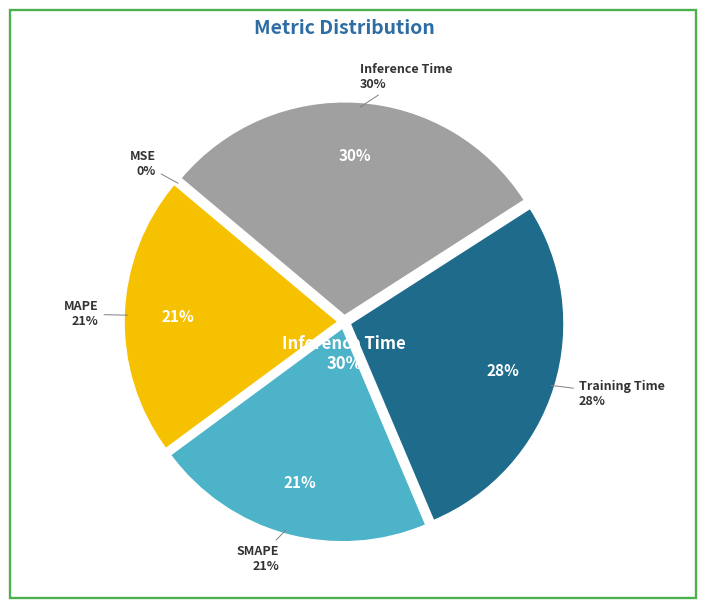

To the nearest percent, what is the average slice percentage?

20%